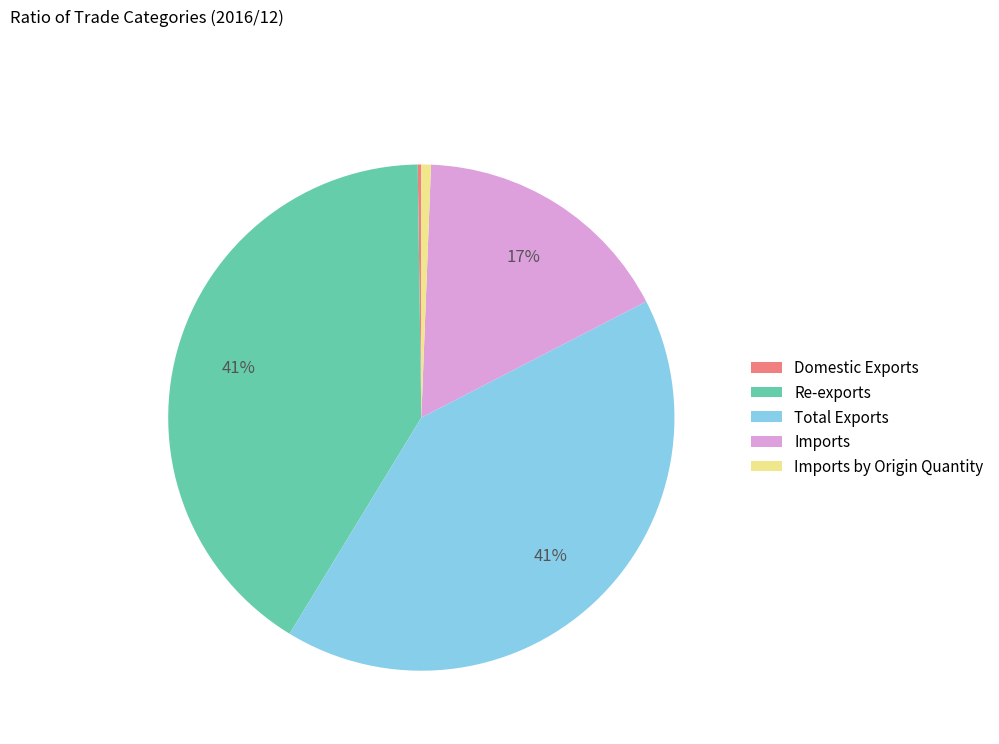

To the nearest percent, what is the difference between the Imports and Re-exports slice percentages?

24%